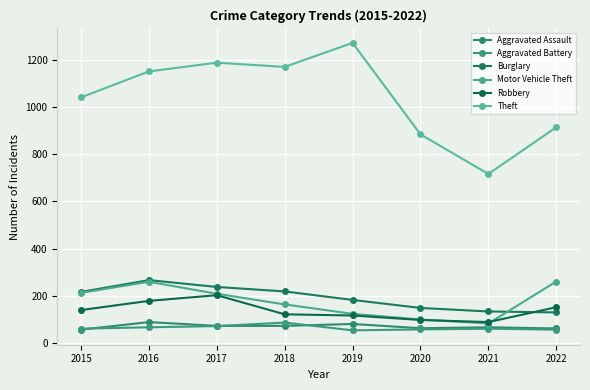

How many distinct data groups are displayed?

6